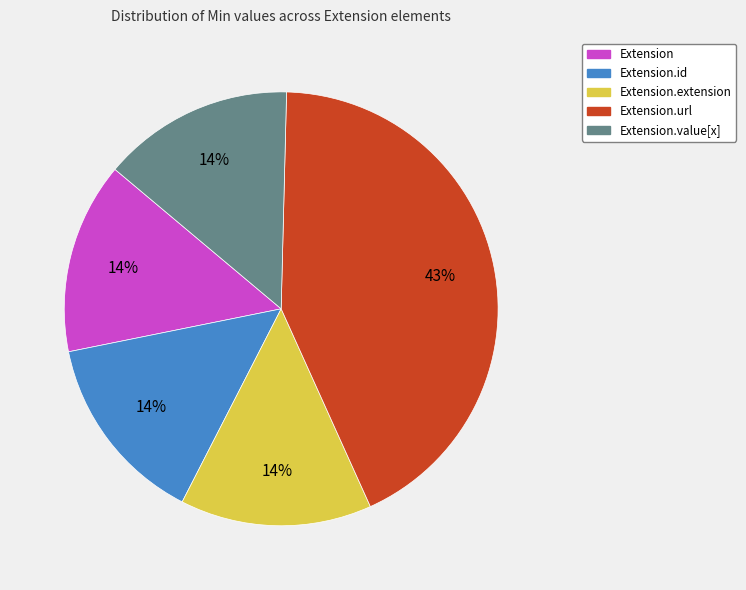

Does any single category account for the majority?

No